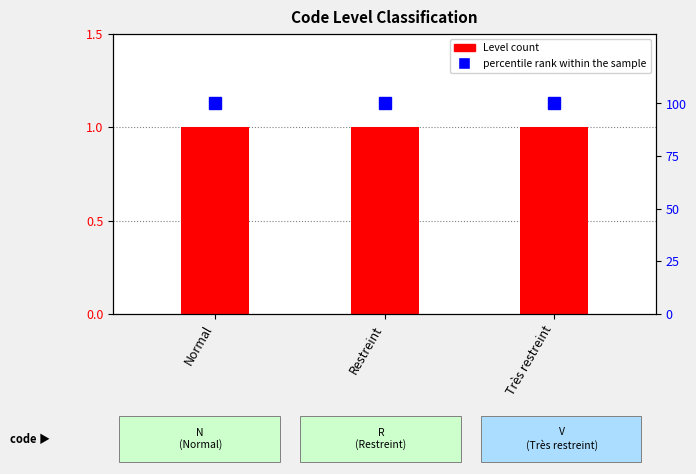

List the series in order of their peak value, highest first.

percentile rank within the sample, Level